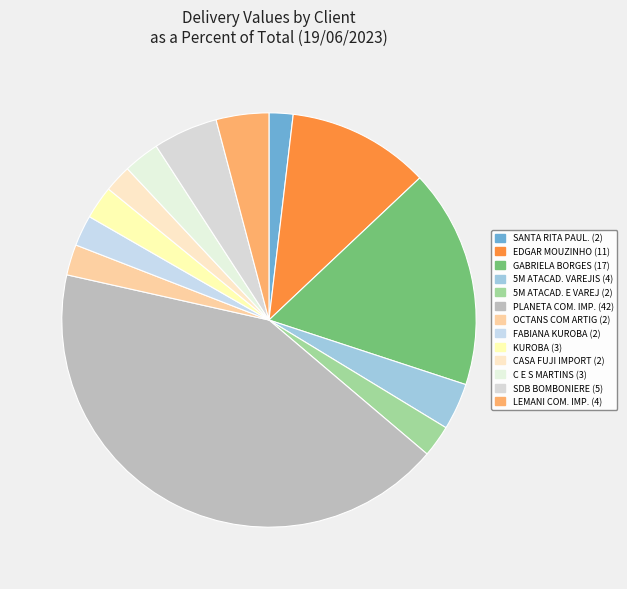

How many segments does this pie chart have?

13